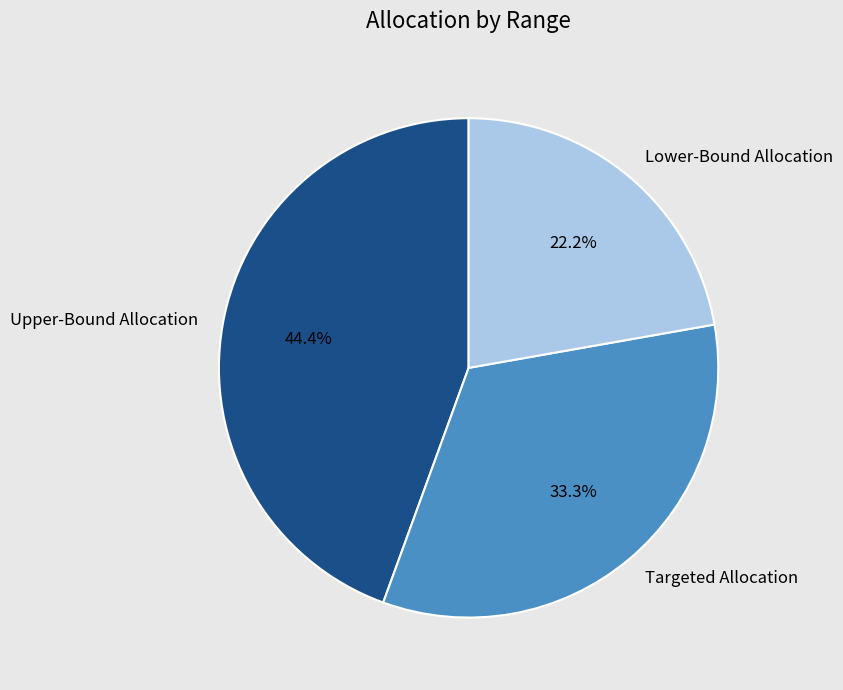

To the nearest percent, what is the combined percentage of Lower-Bound Allocation and Targeted Allocation?

56%